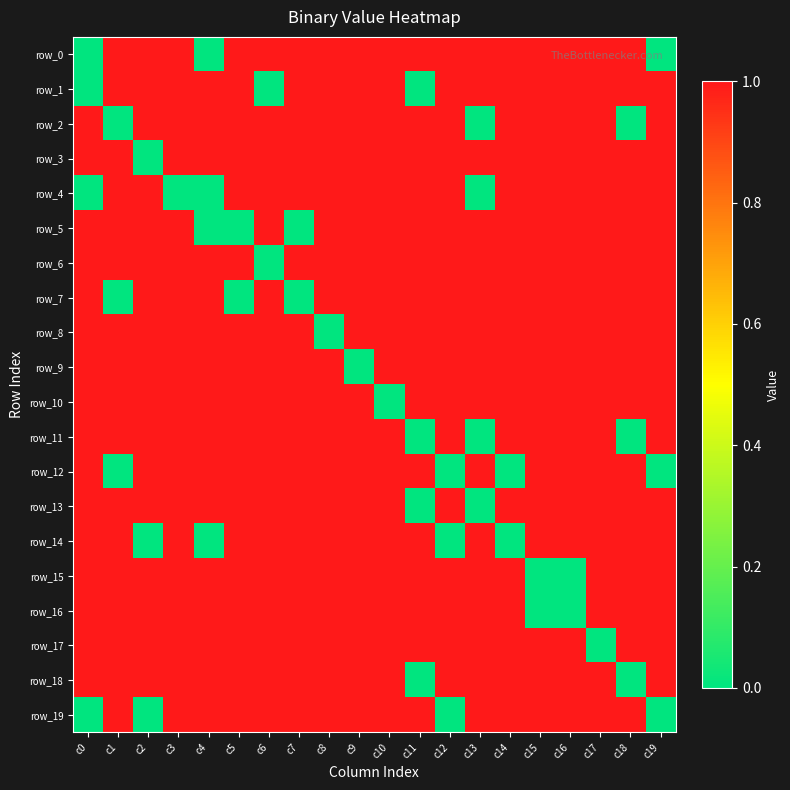

The value of row_14 at c7 is 0. True or false?

False